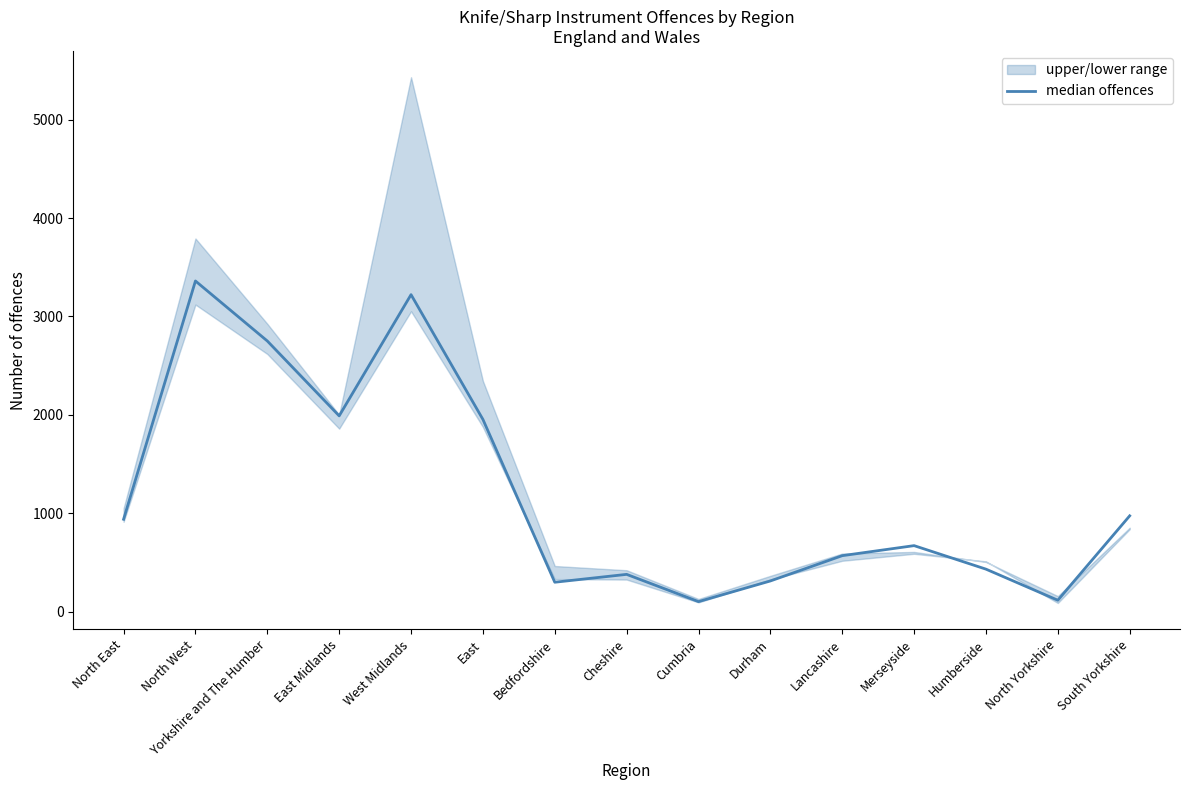

What is the maximum value shown in the chart?

3360